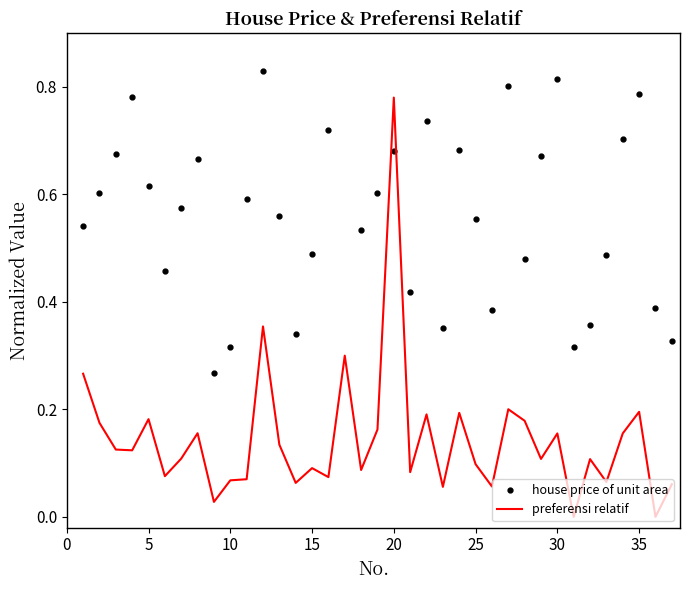

Which series has the widest spread of values?

preferensi relatif